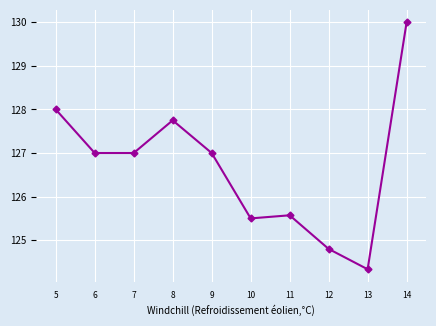

What is the difference between the maximum and second lowest values?

5.2